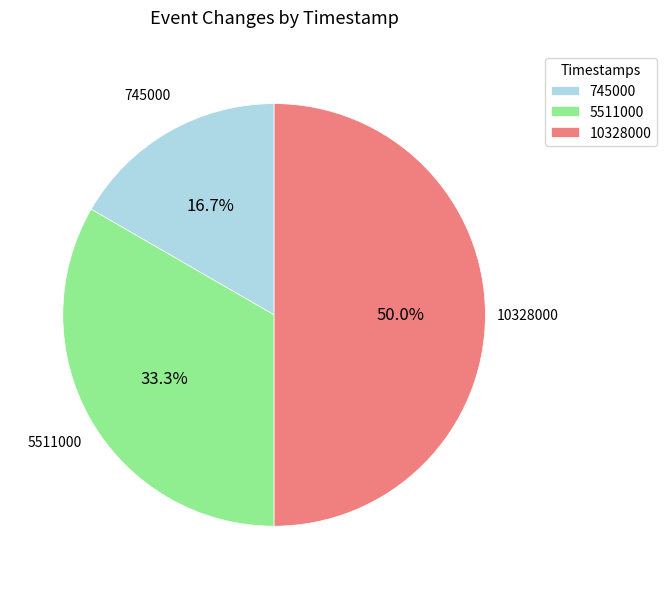

To the nearest percent, what portion does 745000 represent?

17%